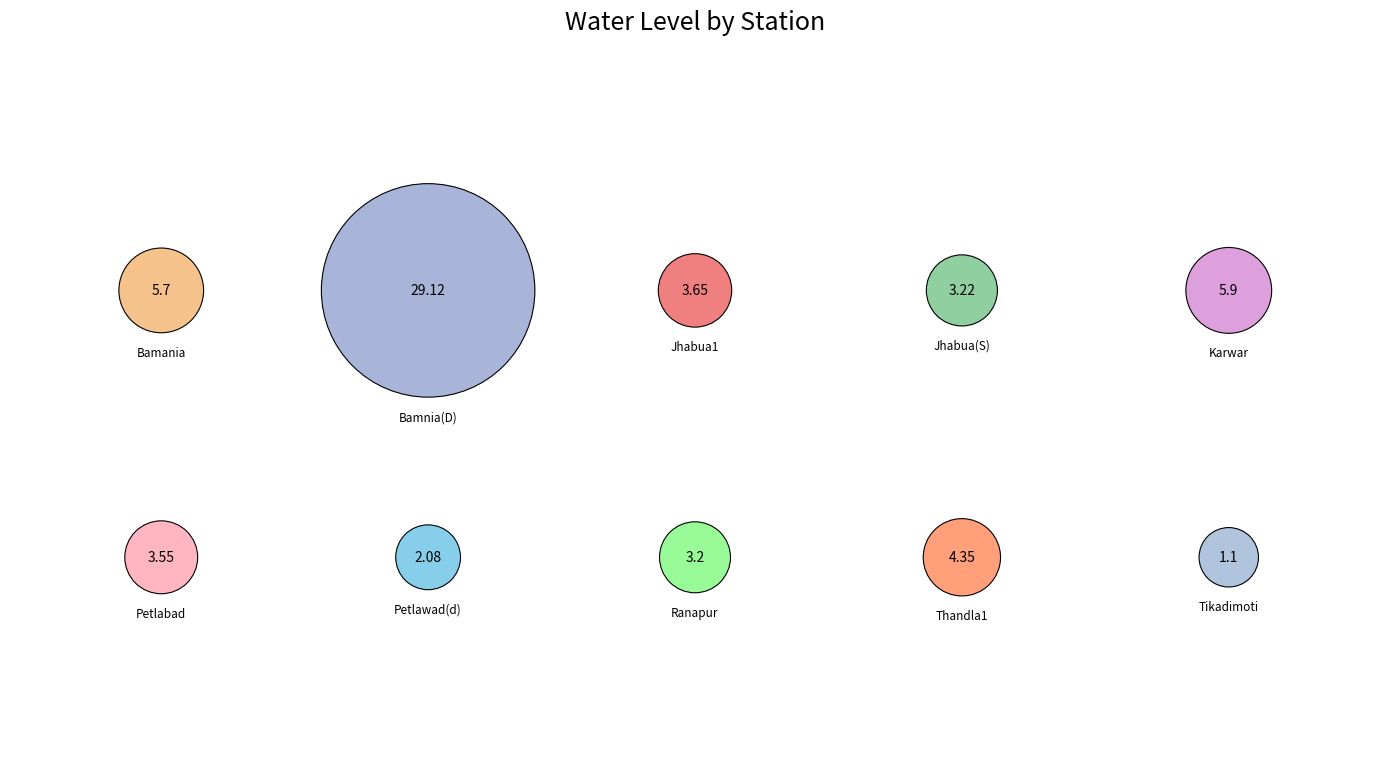

Count the number of slices in the pie.

10